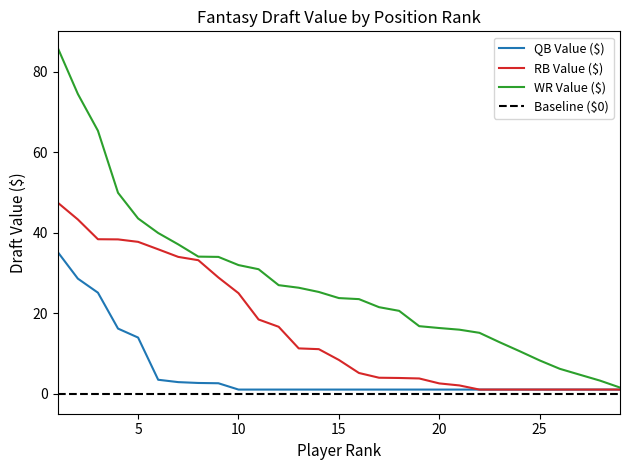

Which series has the largest total across all categories?

WR Value ($)